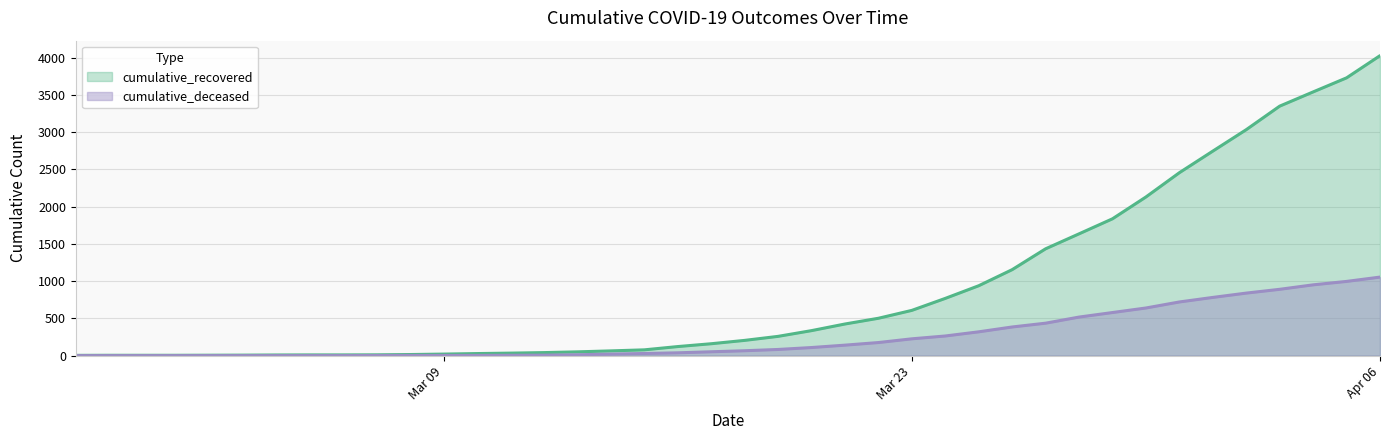

Rank the series by their maximum value, from lowest to highest.

cumulative_deceased, cumulative_recovered